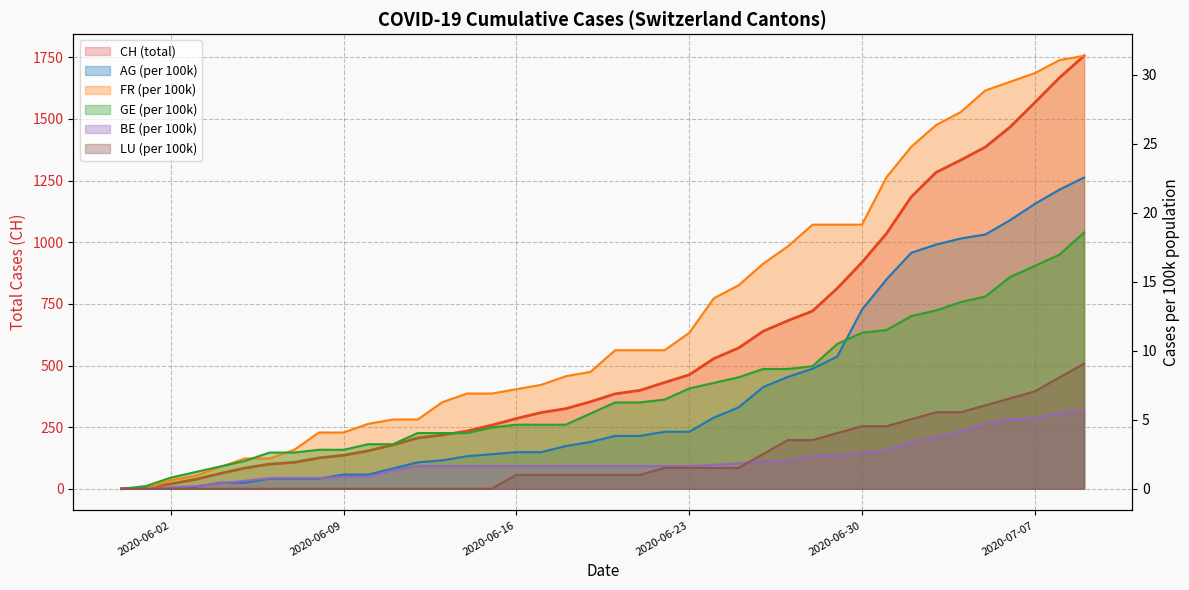

How many distinct data groups are displayed?

6